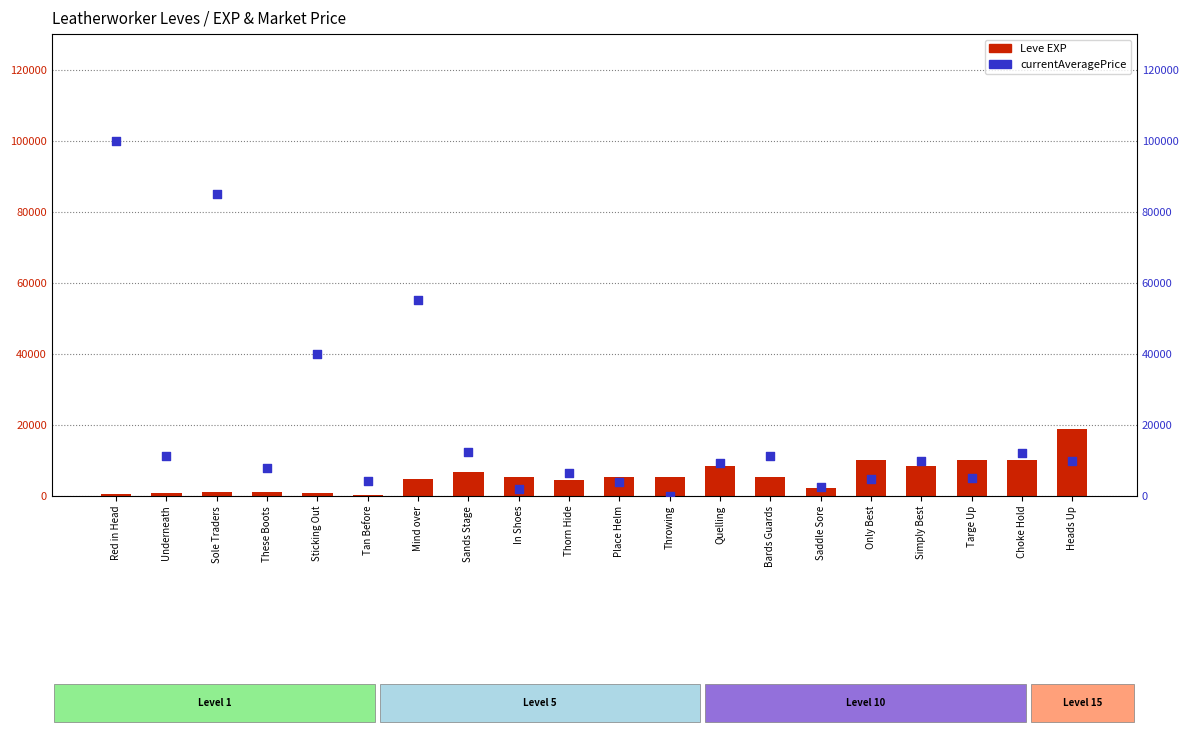

Which series reaches the minimum Y coordinate?

currentAveragePrice